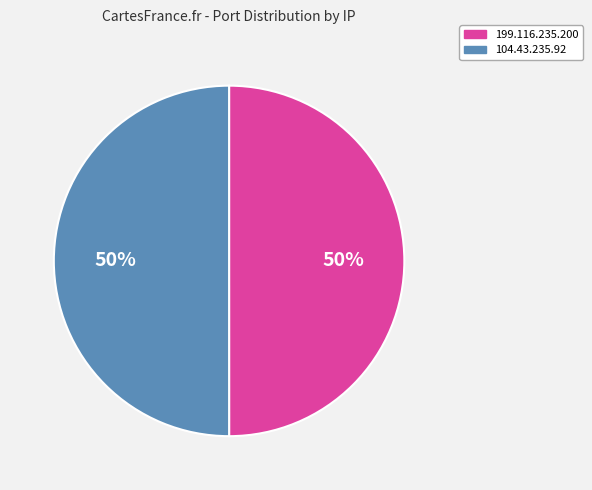

To the nearest percent, what is the combined percentage of 104.43.235.92 and 199.116.235.200?

100%